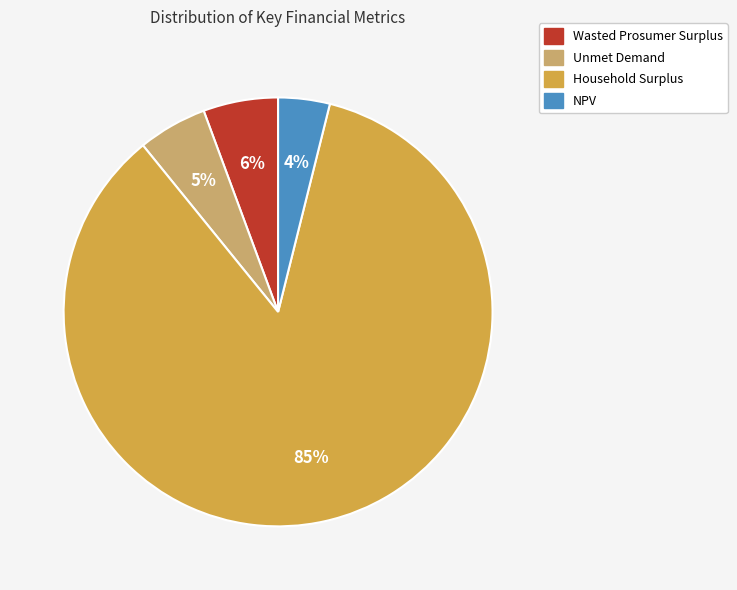

Is the sum of Household Surplus and NPV greater than half?

Yes